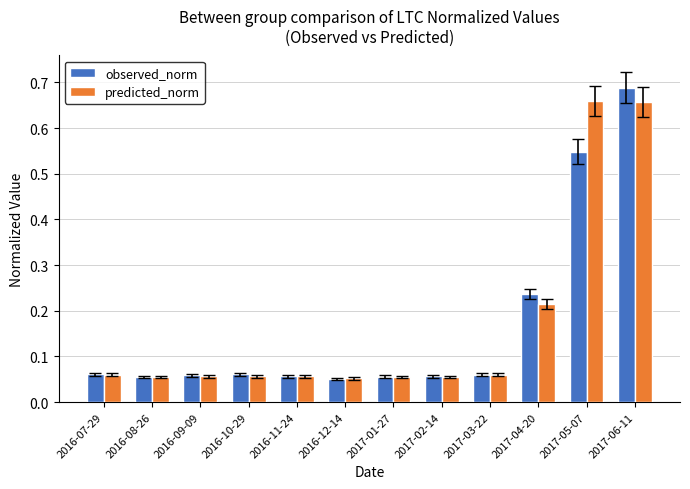

Rank the series at 2017-04-20 from highest to lowest value.

observed_norm, predicted_norm